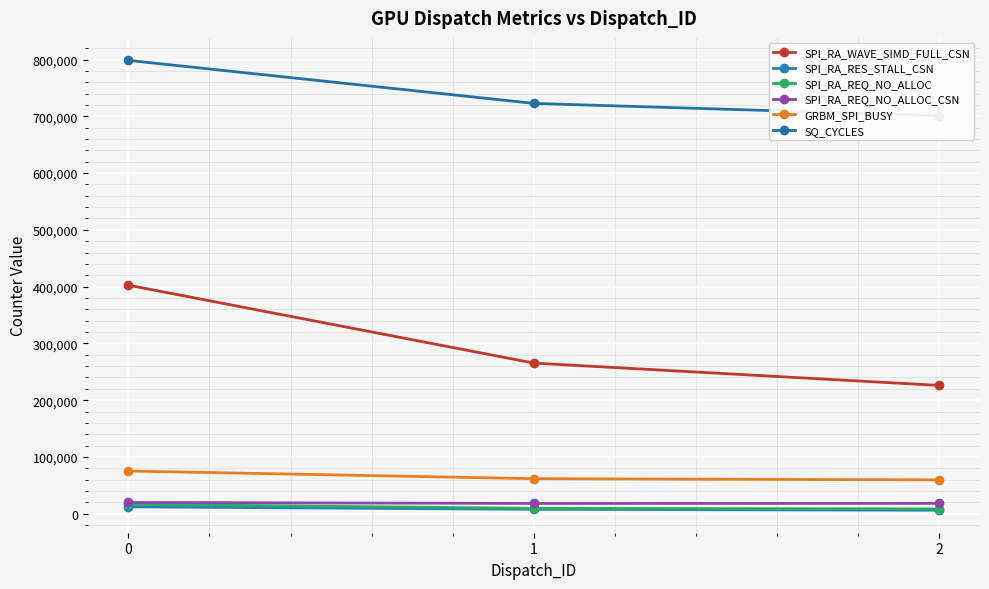

Reading left to right, list all the values displayed in this chart.

SPI_RA_WAVE_SIMD_FULL_CSN: 0=402545	1=265297	2=225961
SPI_RA_RES_STALL_CSN: 0=12133	1=7778	2=6145
SPI_RA_REQ_NO_ALLOC: 0=16523	1=9506	2=8485
SPI_RA_REQ_NO_ALLOC_CSN: 0=19837	1=18066	2=18175
GRBM_SPI_BUSY: 0=75254	1=61704	2=59617
SQ_CYCLES: 0=798500	1=722728	2=701016